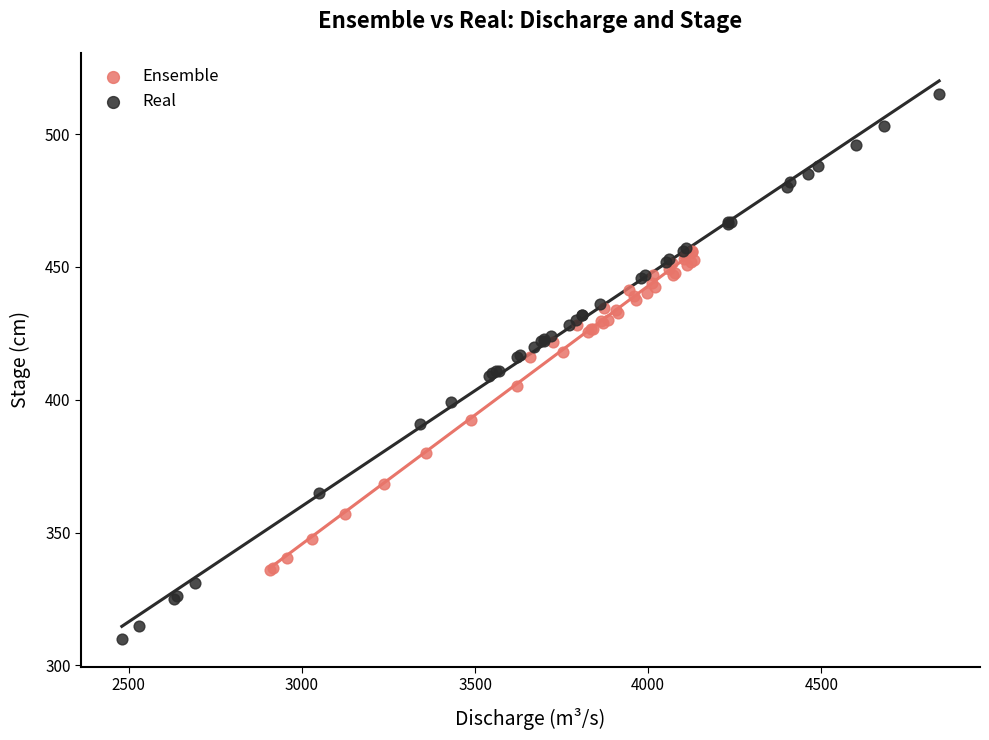

Which series contains the highest Y value?

Real